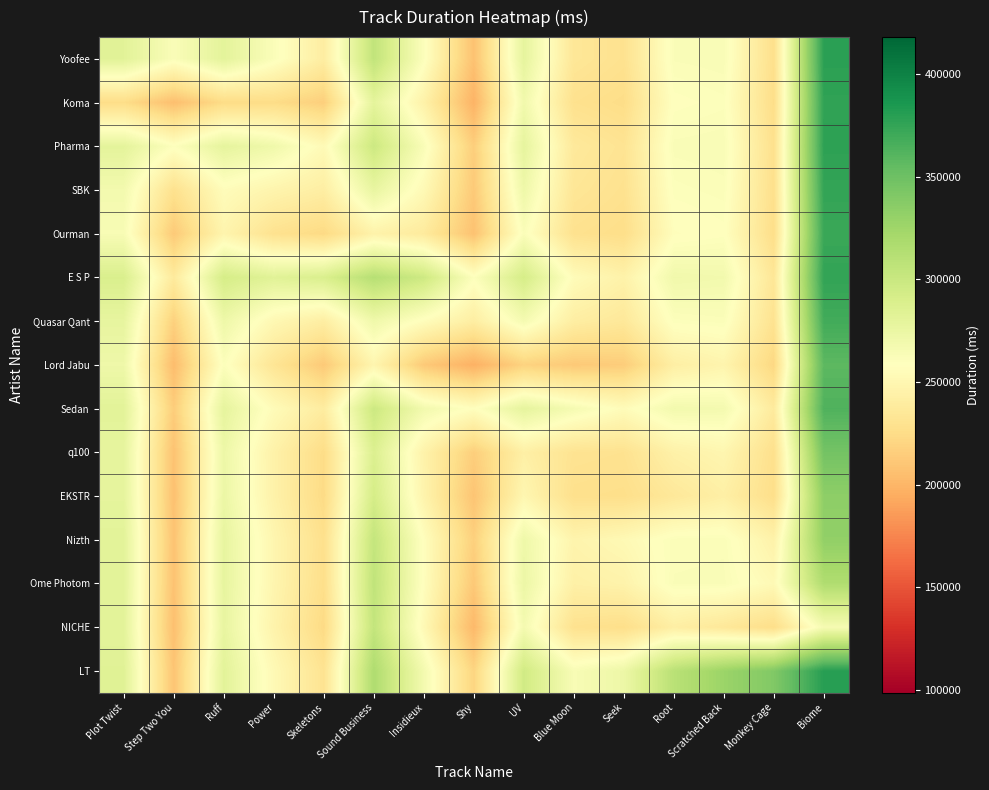

Which has a higher value, Scratched Back or Sound Business?

Sound Business